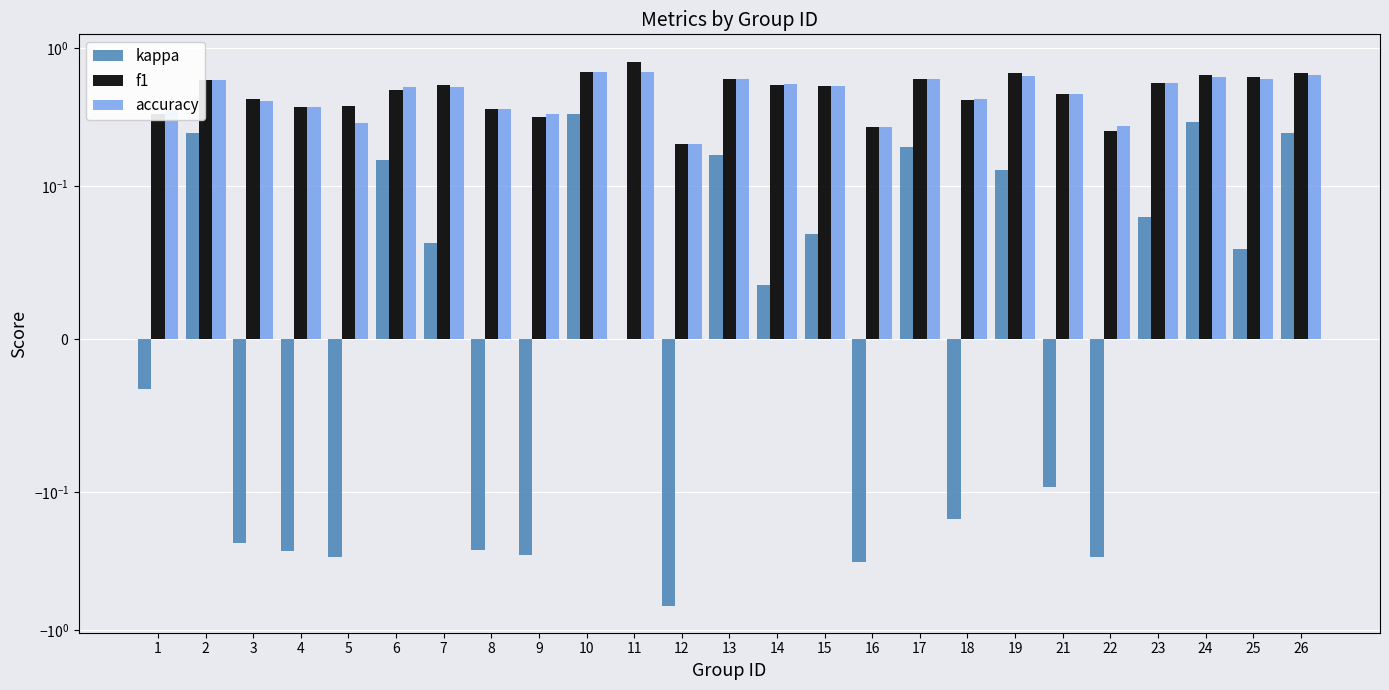

How many data points does each series have?

25